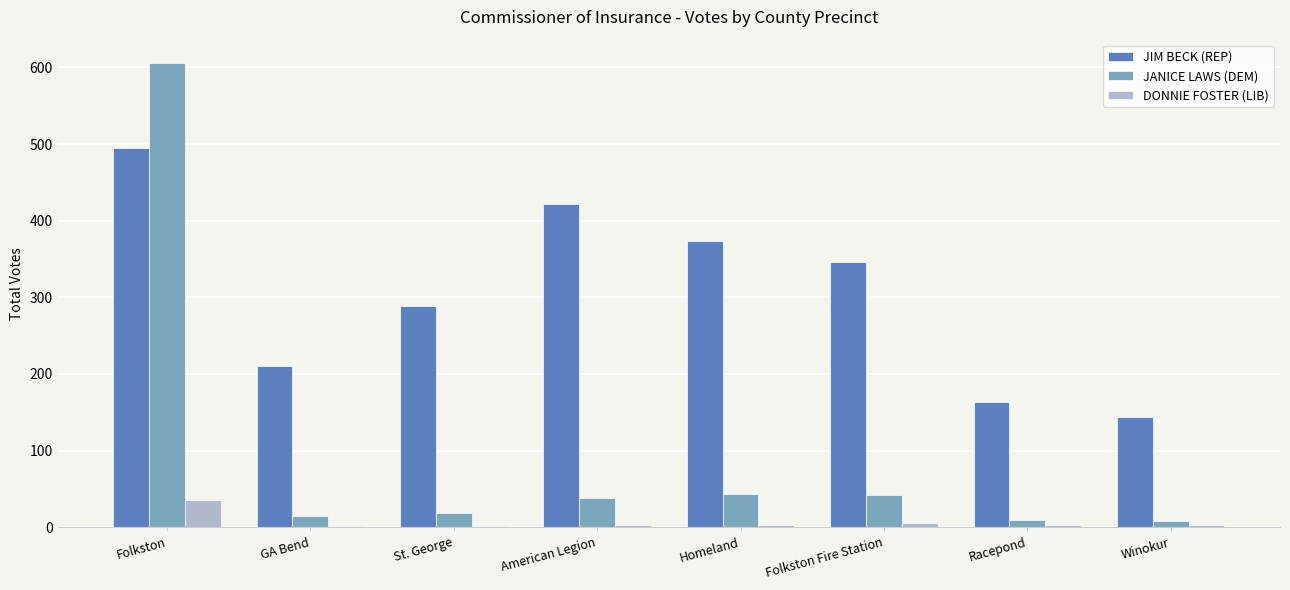

At which label does JIM BECK (REP) reach its peak?

Folkston